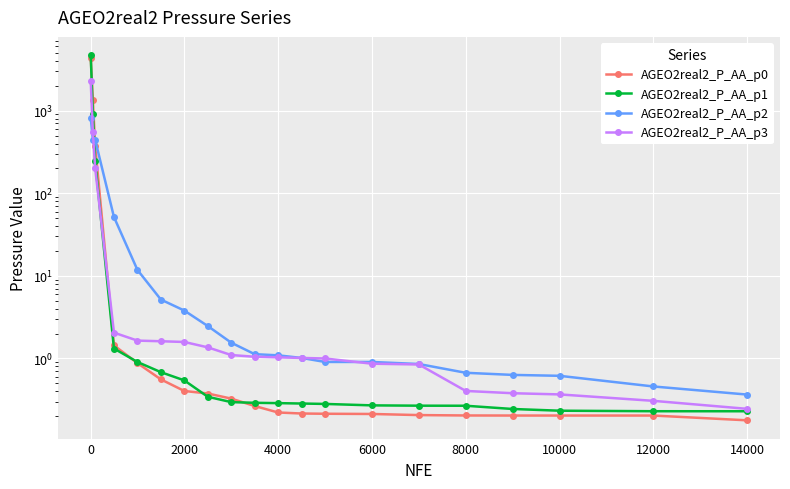

What is the smallest value displayed?

0.2